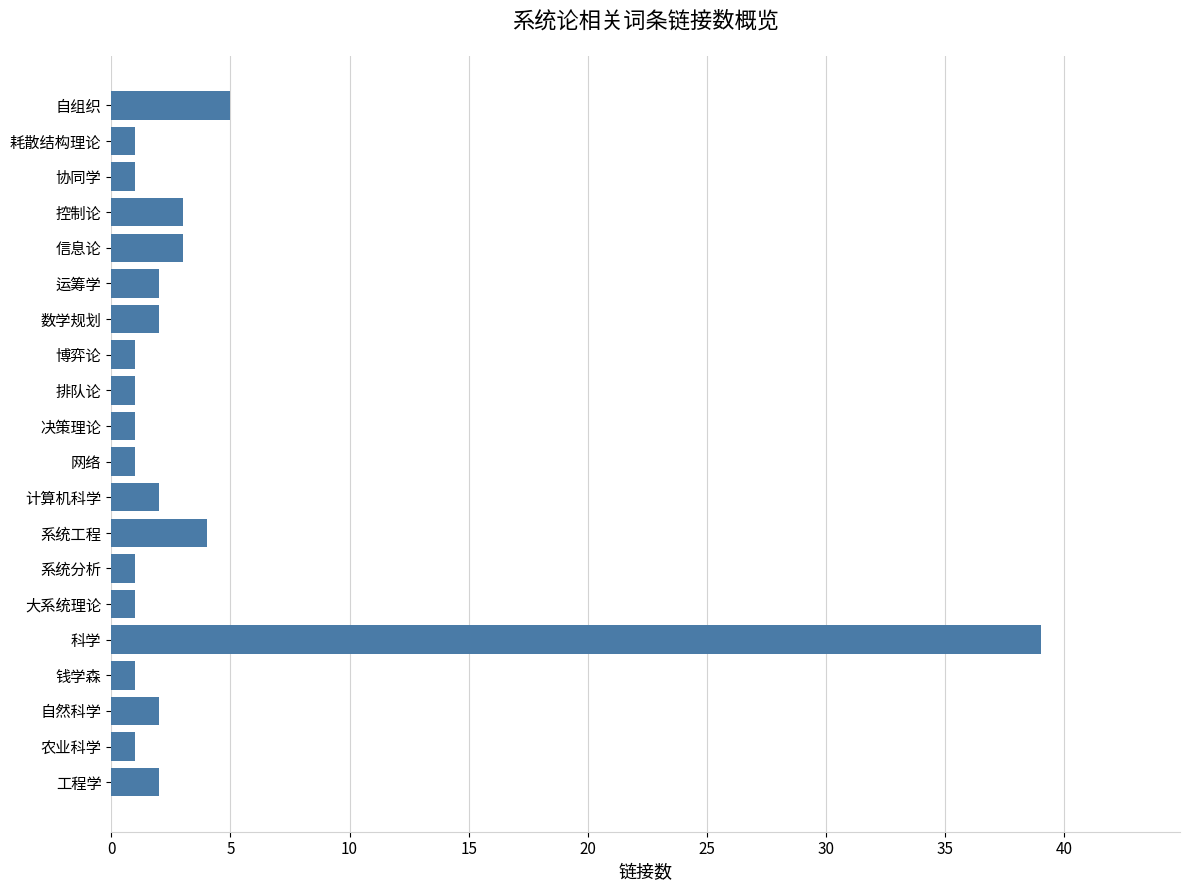

How many data points are less than 2?

10